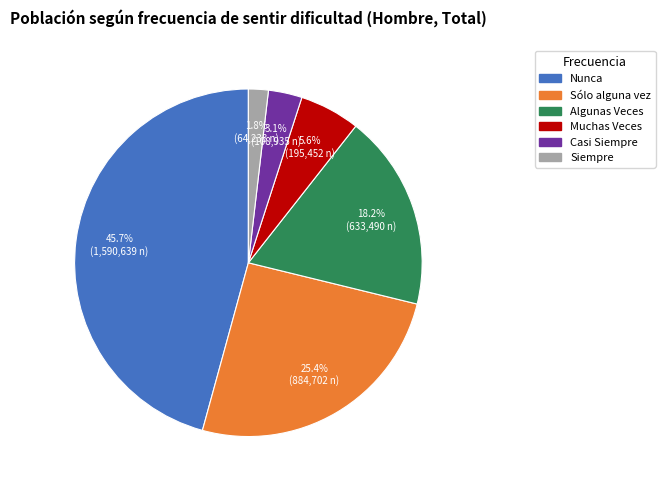

To the nearest percent, what is the combined percentage of Algunas Veces and Sólo alguna vez?

44%